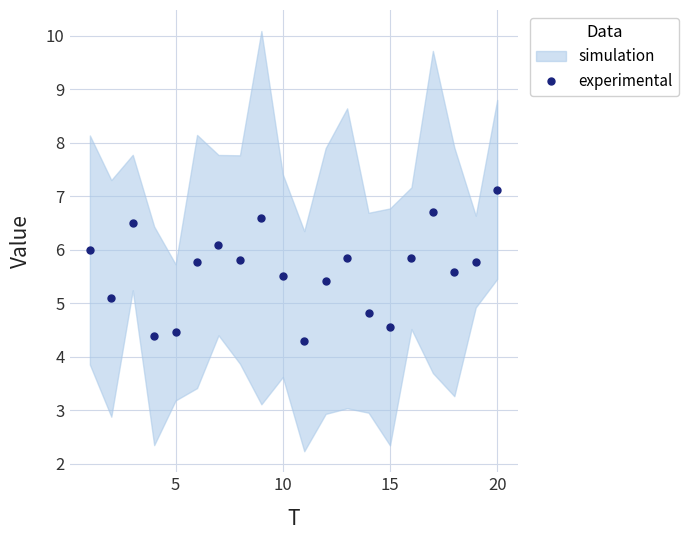

How many points are higher than both their immediate neighbors (excluding endpoints)?

5